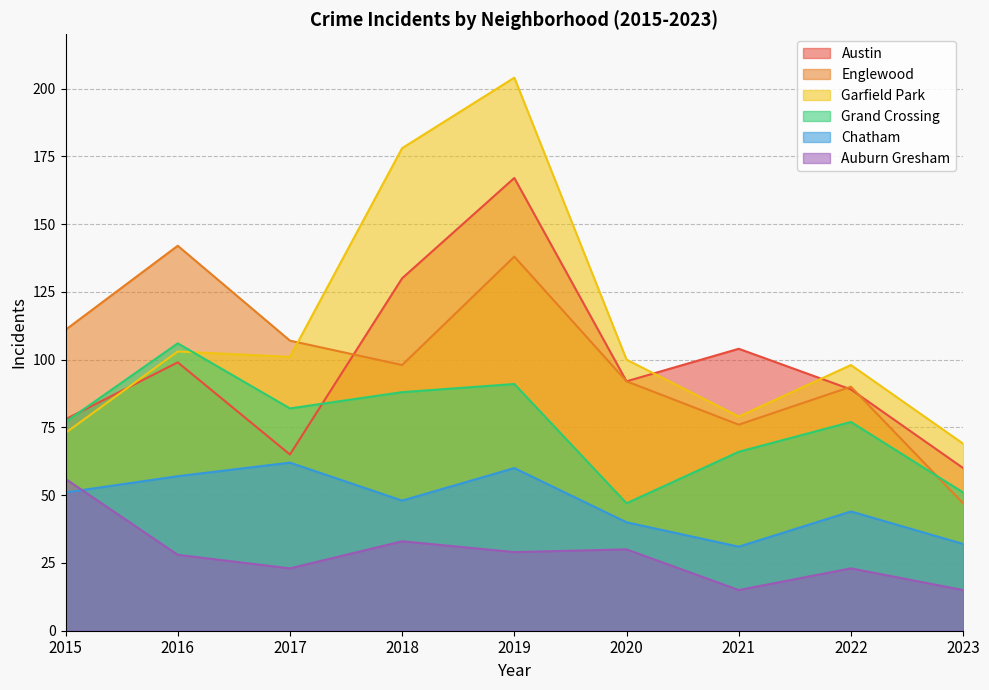

True or false: Auburn Gresham and Garfield Park intersect in this chart.

False